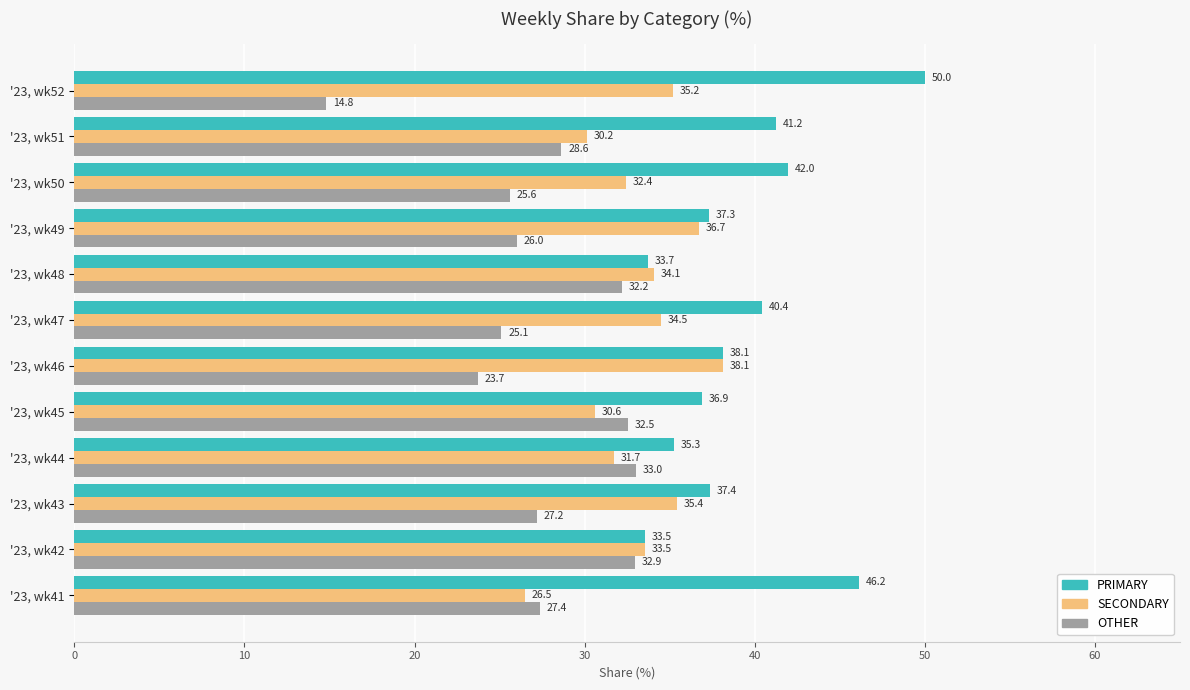

How many series are shown in this chart?

3